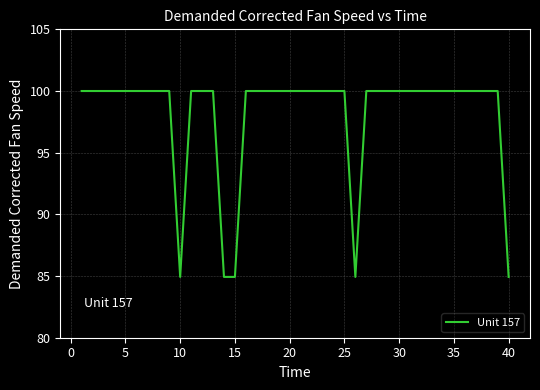

What is the minimum value shown in the chart?

84.9